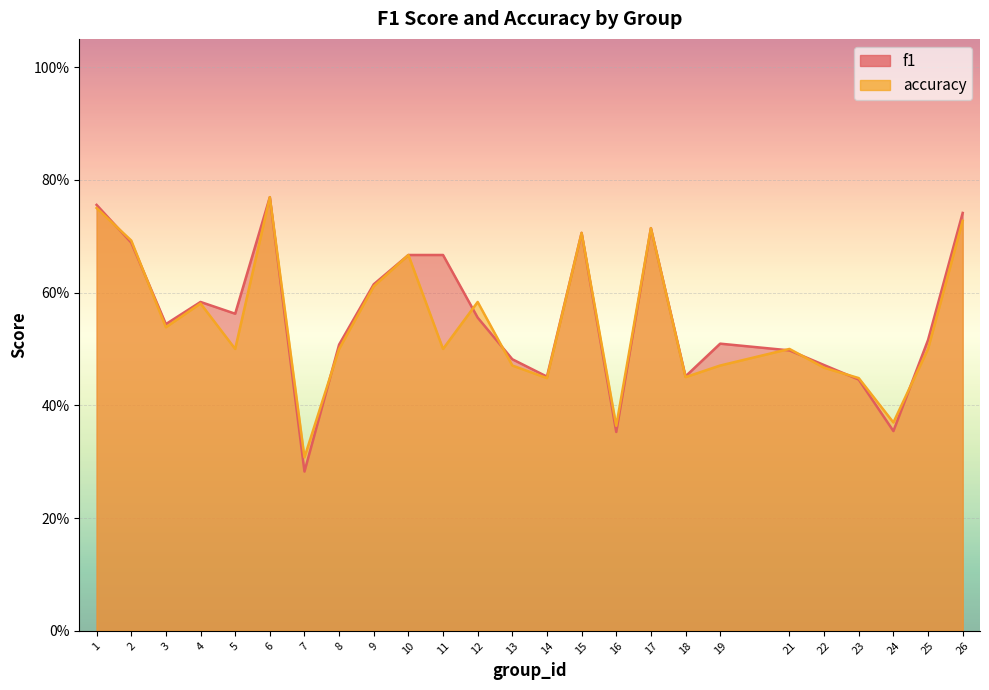

Reading left to right, transcribe all the data shown in this chart.

f1: 1=0.8	2=0.7	3=0.5	4=0.6	5=0.6	6=0.8	7=0.3	8=0.5	9=0.6	10=0.7	11=0.7	12=0.6	13=0.5	14=0.5	15=0.7	16=0.4	17=0.7	18=0.5	19=0.5	21=0.5	22=0.5	23=0.4	24=0.4	25=0.5	26=0.7
accuracy: 1=0.8	2=0.7	3=0.5	4=0.6	5=0.5	6=0.8	7=0.3	8=0.5	9=0.6	10=0.7	11=0.5	12=0.6	13=0.5	14=0.4	15=0.7	16=0.4	17=0.7	18=0.5	19=0.5	21=0.5	22=0.5	23=0.4	24=0.4	25=0.5	26=0.7